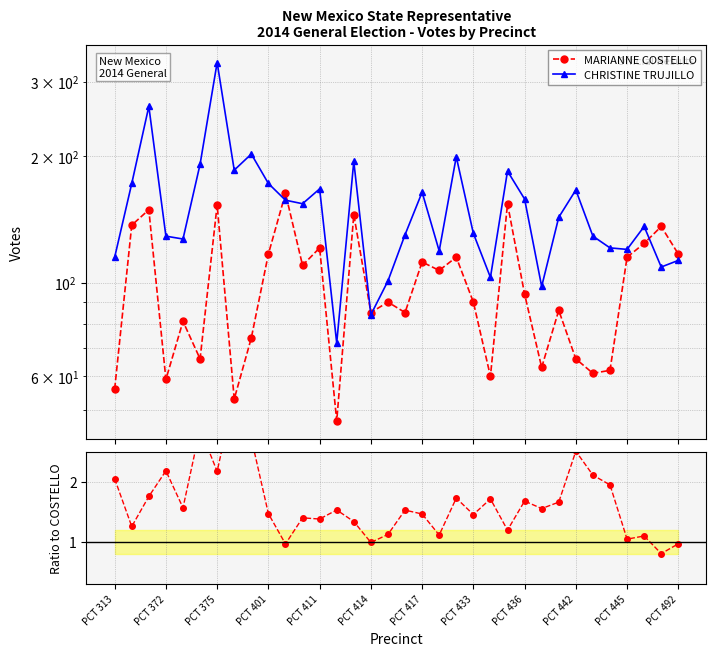

Which has a higher value, 22 or PCT 411?

PCT 411